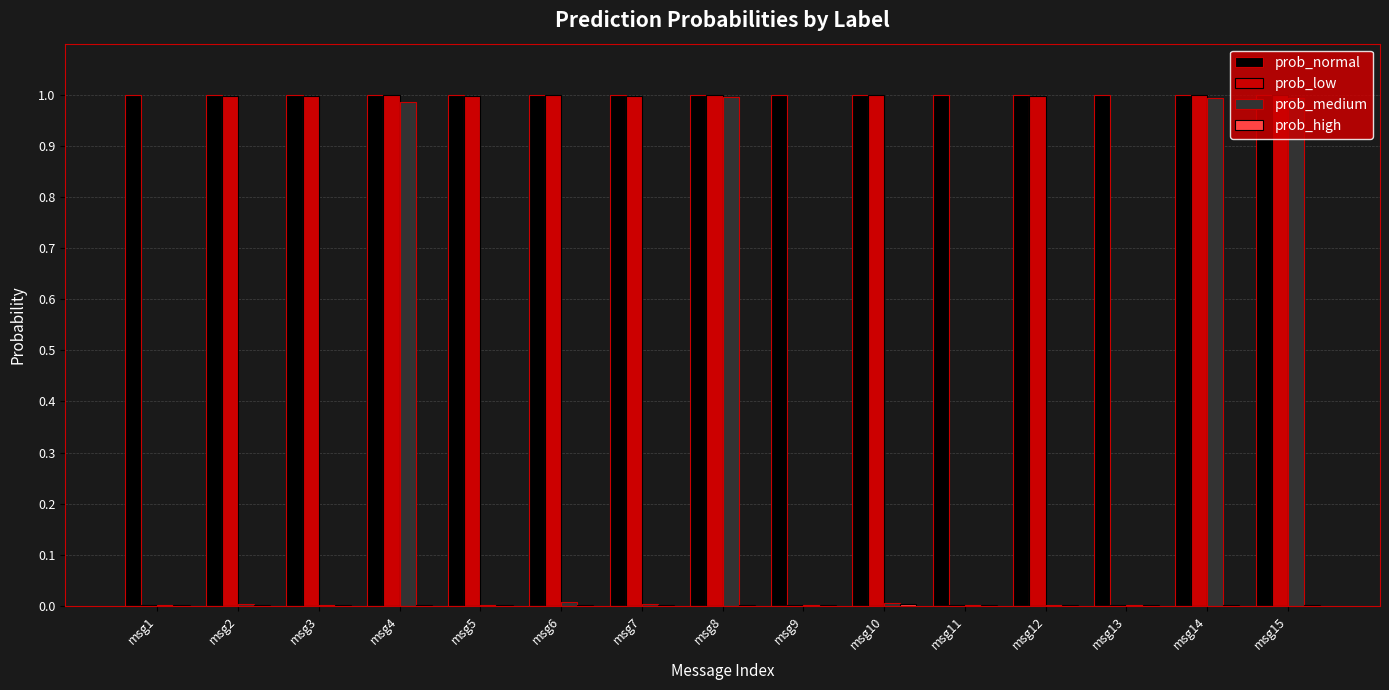

Which series changed the most between msg12 and msg15?

prob_medium